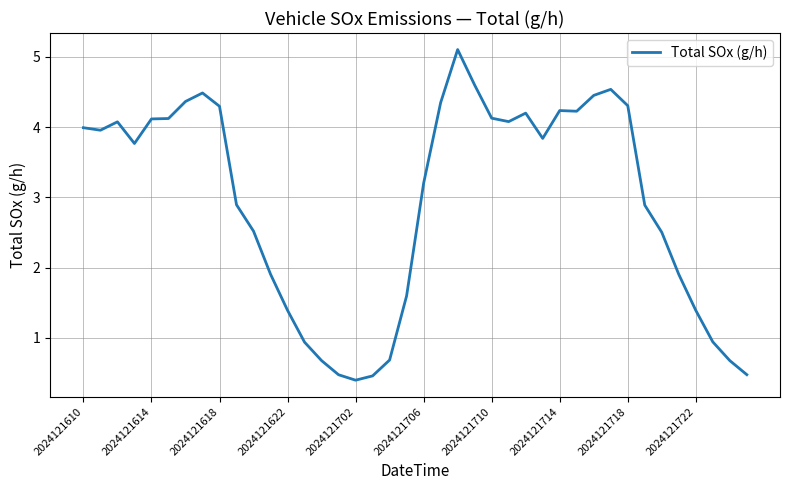

What is the smallest value displayed?

0.4